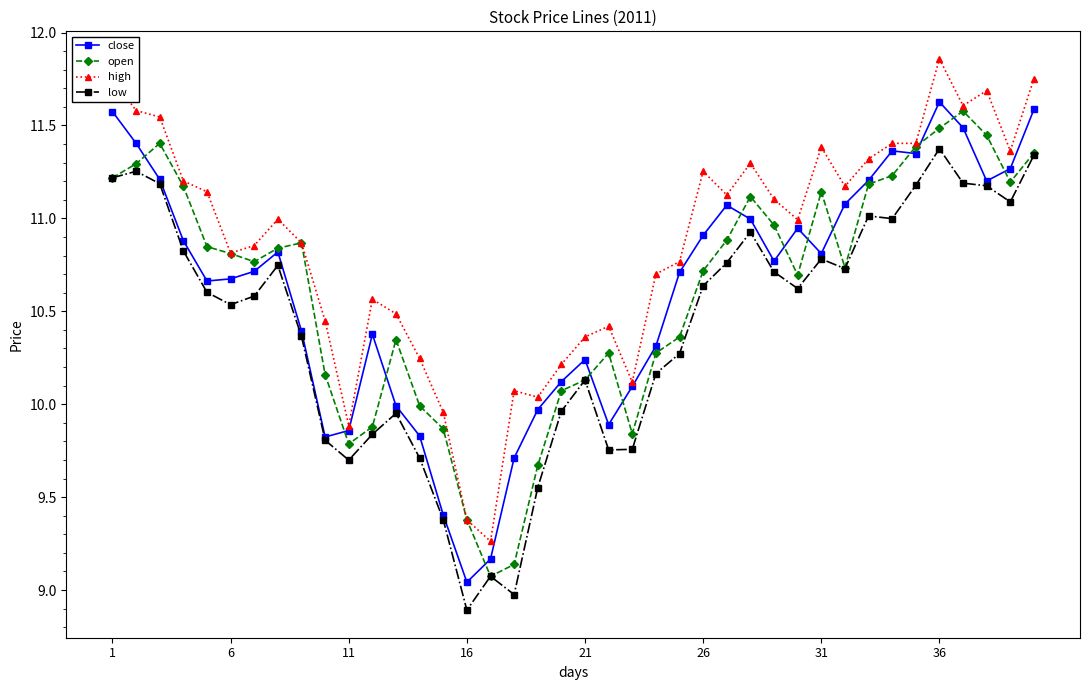

True or false: high has more than 2 interior local peaks.

True